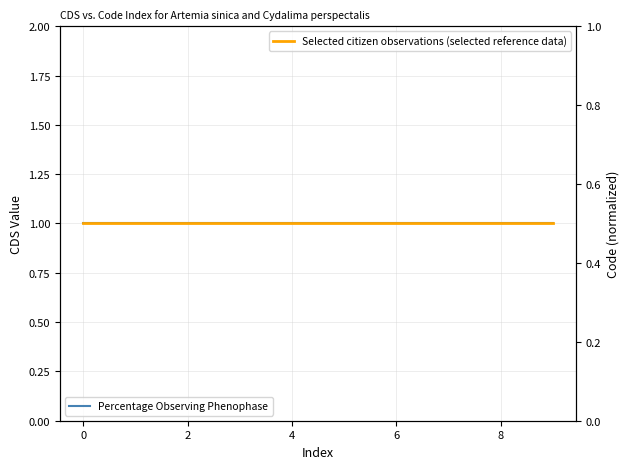

Reading right to left, transcribe all the data shown in this chart.

Percentage Observing Phenophase: 1.0	1.0	1.0	1.0	1.0	1.0	1.0	1.0	1.0	1.0
Selected citizen observations (selected reference data): 0.5	0.5	0.5	0.5	0.5	0.5	0.5	0.5	0.5	0.5